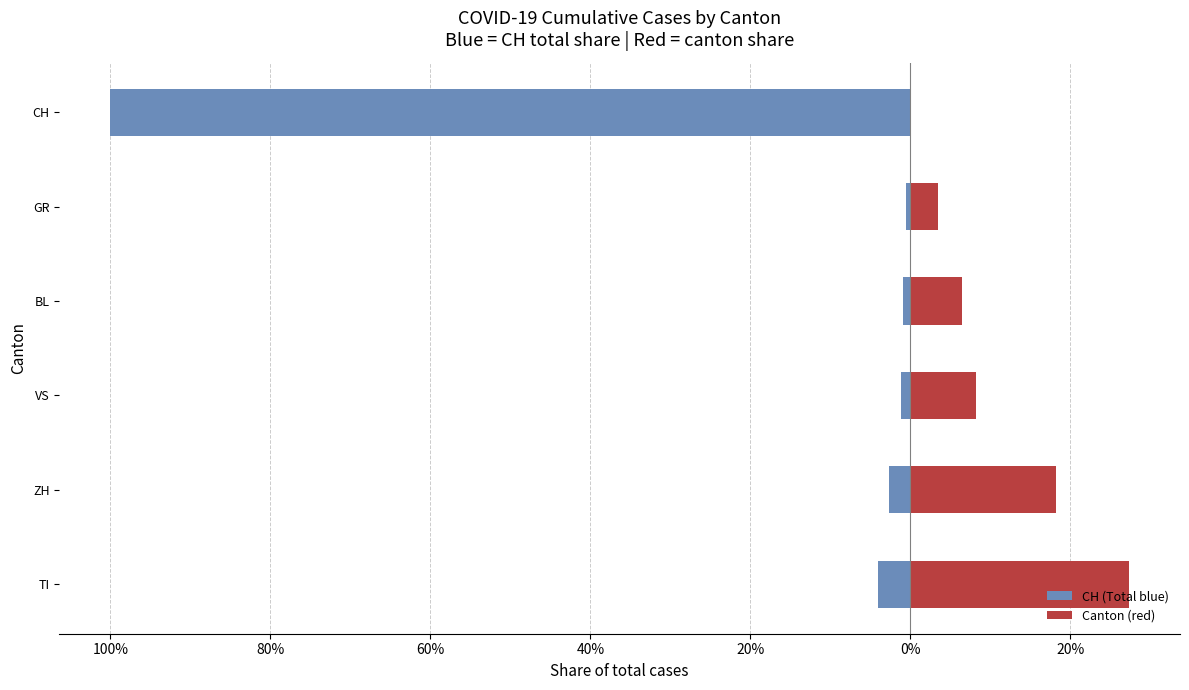

Is the value of CH (Total blue) at GR greater than the value of Canton (red) at GR?

No